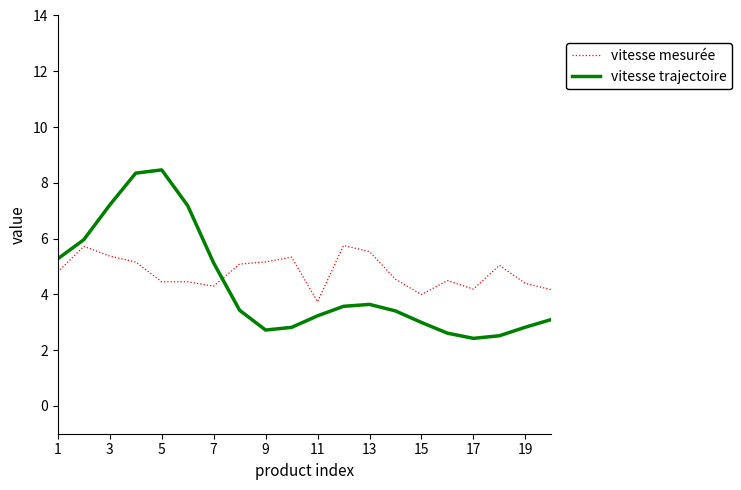

What is the maximum value shown in the chart?

8.5